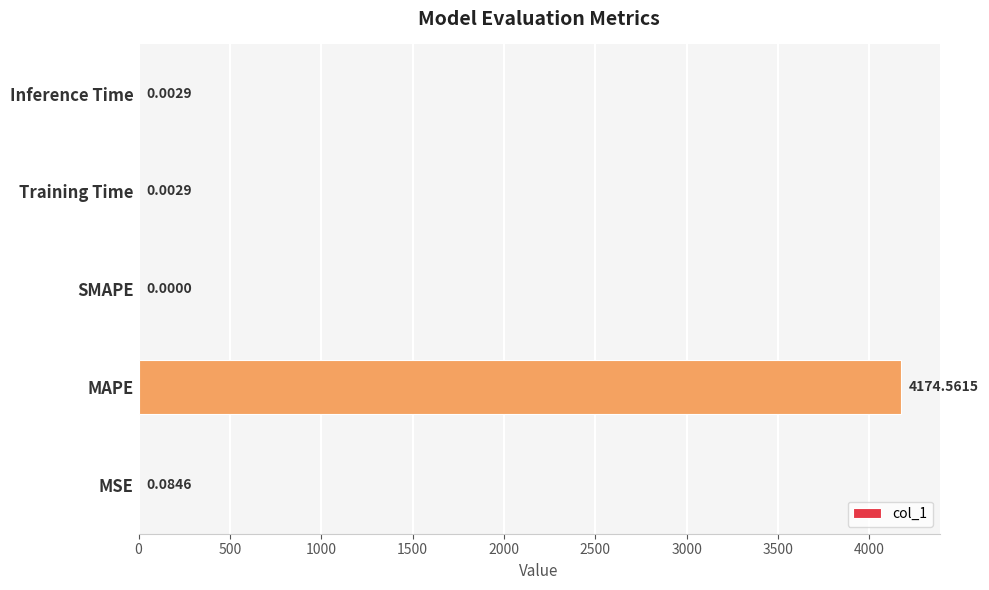

What is the change in value from MSE to MAPE?

+4174.5